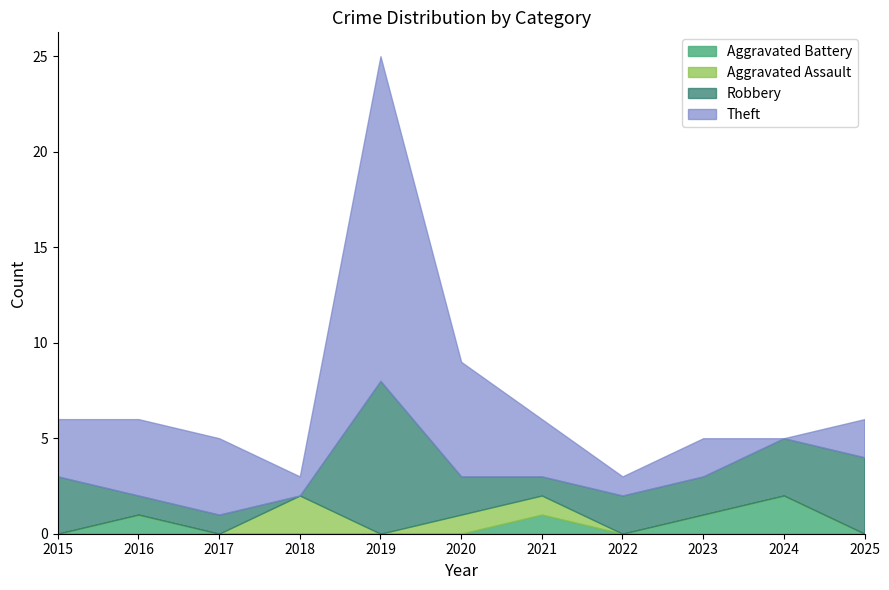

The value of Robbery at 2019 is 8. True or false?

True